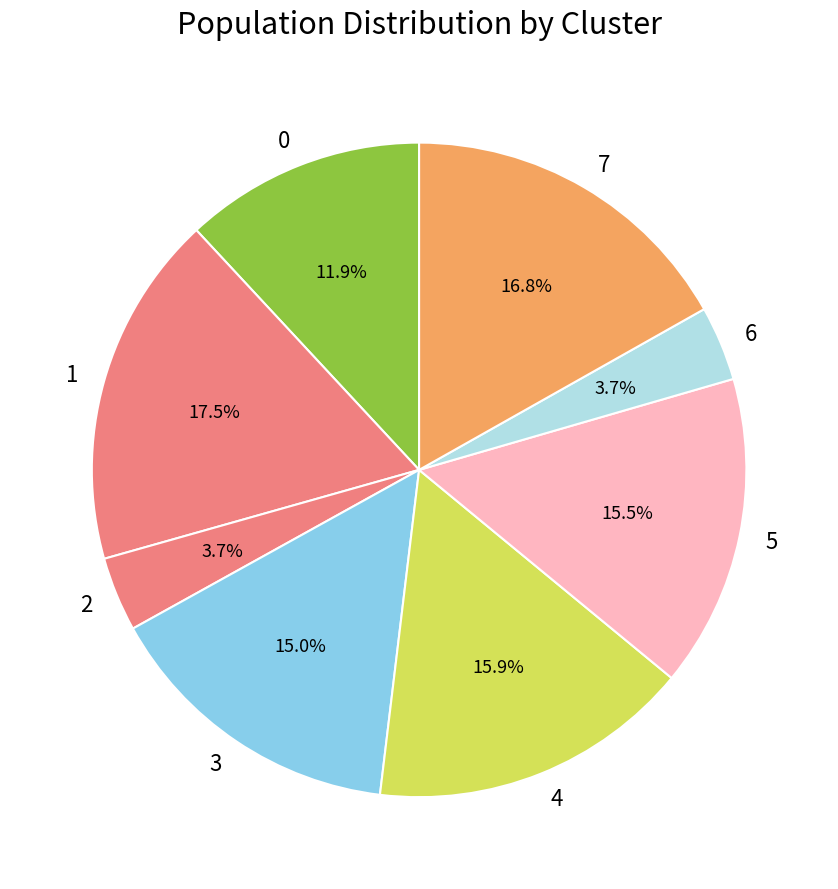

What is the ratio of the value at 7 to the value at 0?

1.4